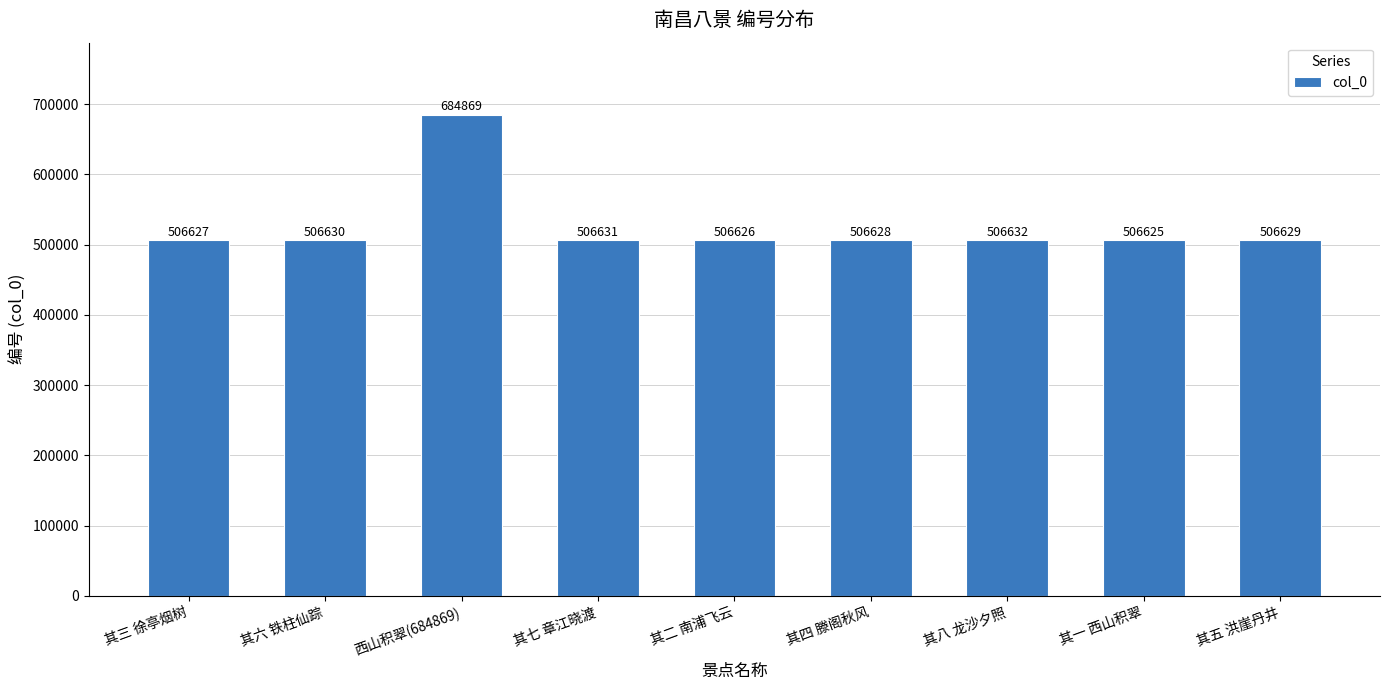

Rank the categories by value from lowest to highest.

其一 西山积翠, 其二 南浦飞云, 其三 徐亭烟树, 其四 滕阁秋风, 其五 洪崖丹井, 其六 铁柱仙踪, 其七 章江晓渡, 其八 龙沙夕照, 西山积翠(684869)